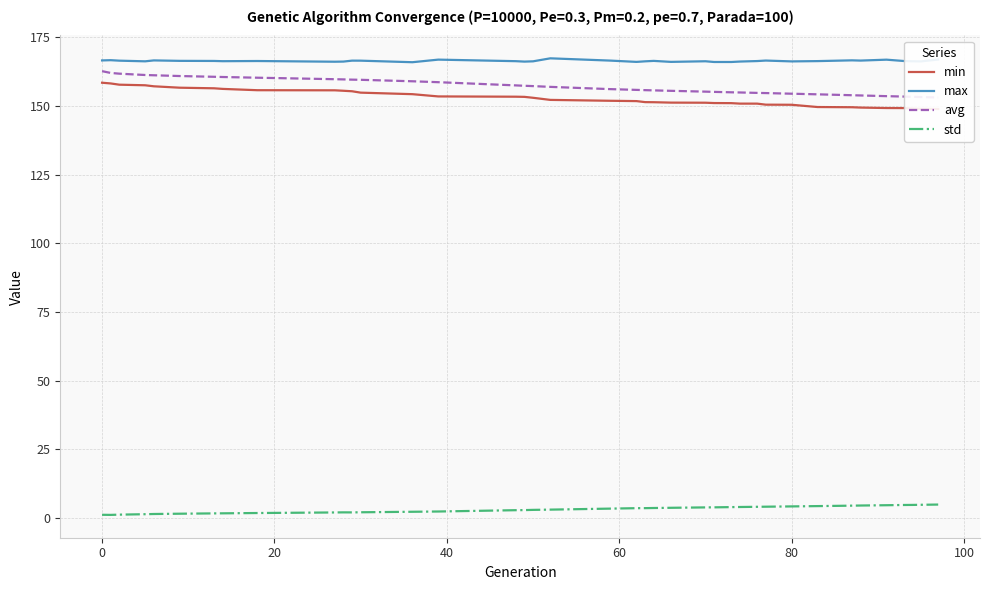

Count the number of data series in this chart.

4